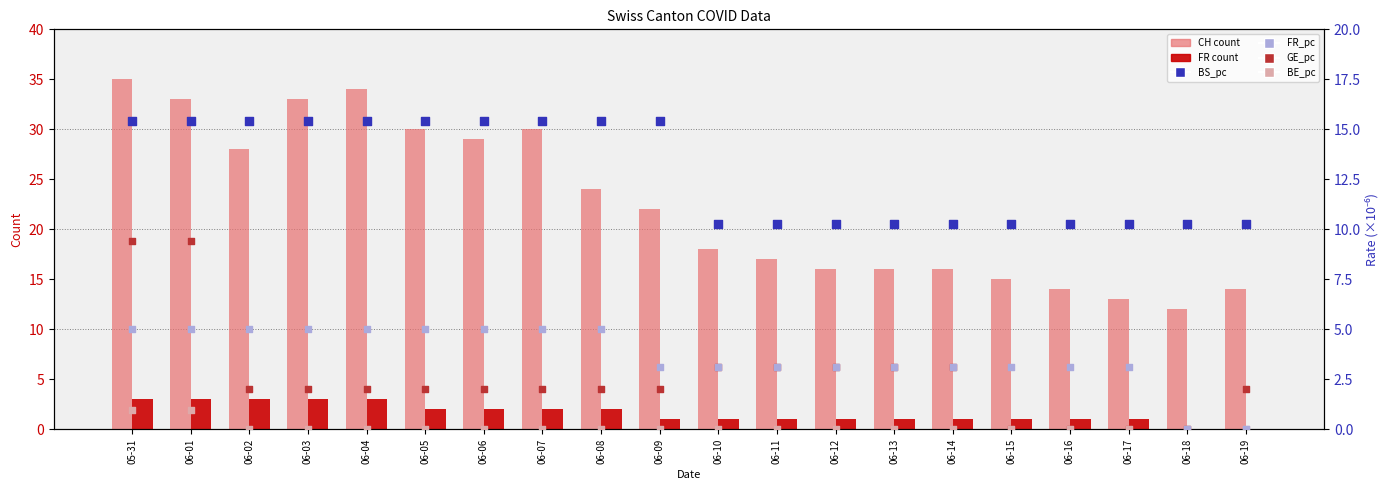

Which series reaches the minimum Y coordinate?

FR (count)